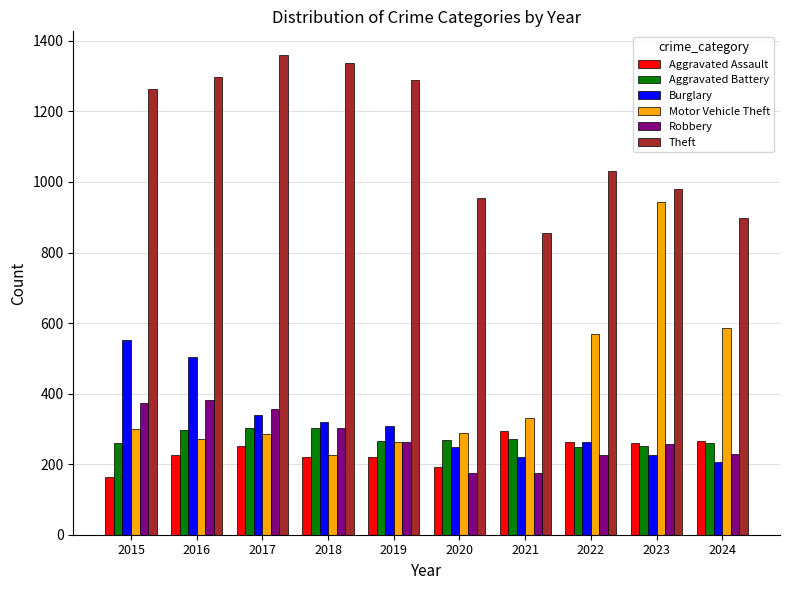

True or false: Aggravated Assault has a value of 114 at 2024.

False